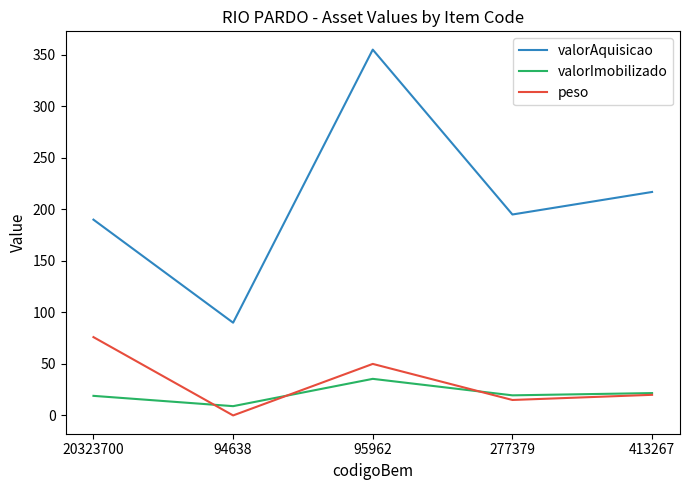

At which category is the sum across all series the highest?

95962